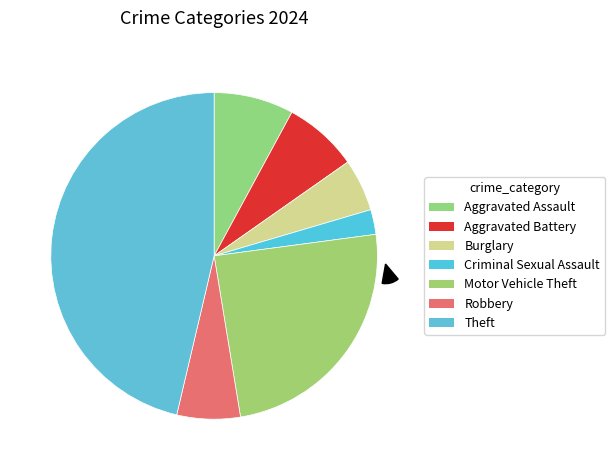

What portion of the pie excludes Aggravated Battery?

92.6%